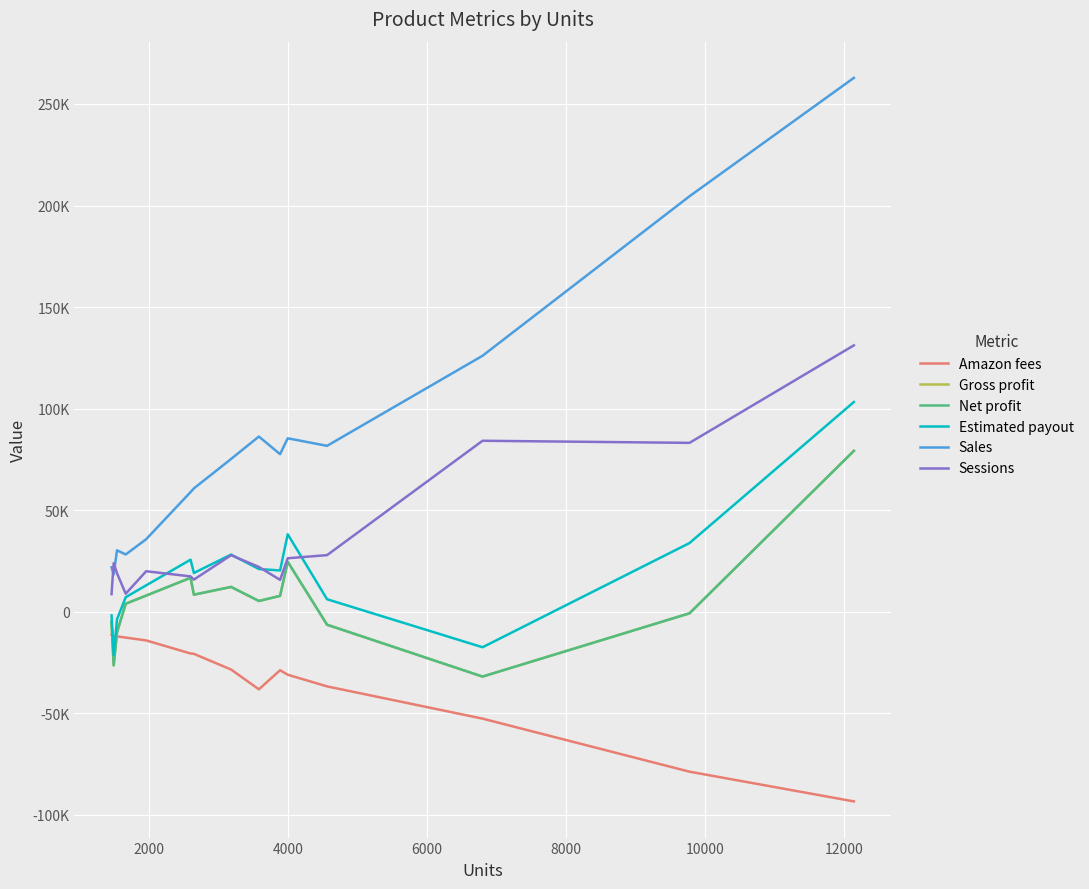

Which series has the largest range (max minus min)?

Sales